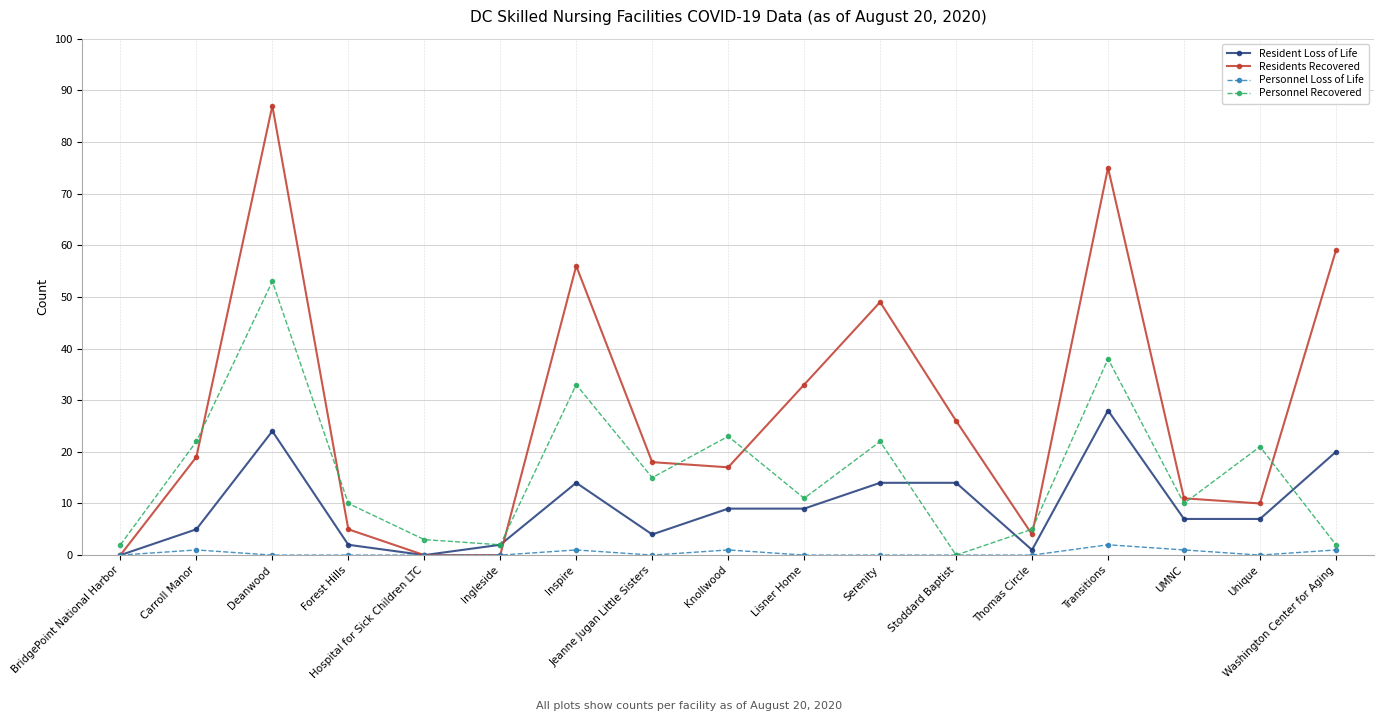

At which category is the sum across all series the highest?

Deanwood